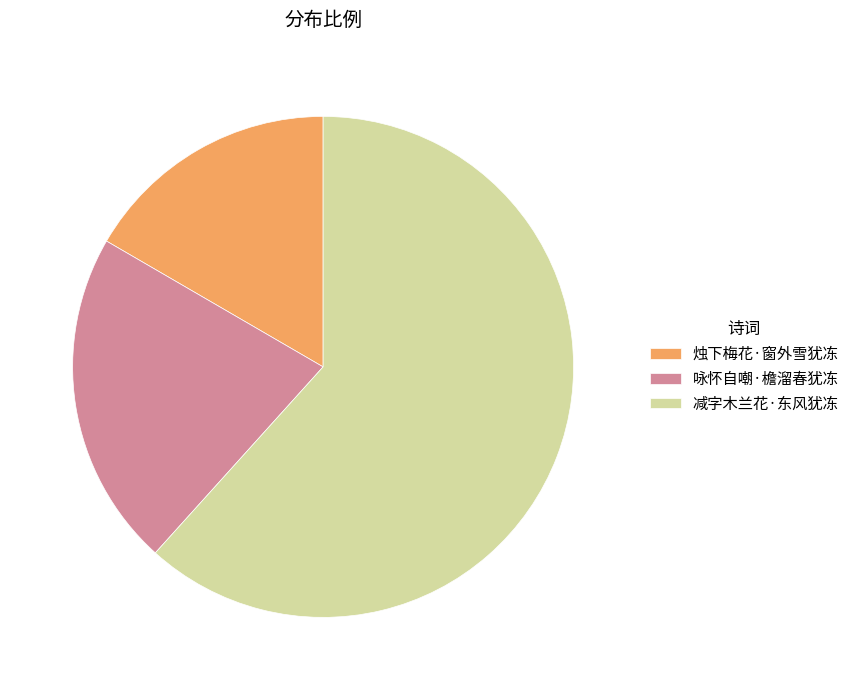

Which has a higher value, 咏怀自嘲·檐溜春犹冻 or 减字木兰花·东风犹冻?

减字木兰花·东风犹冻